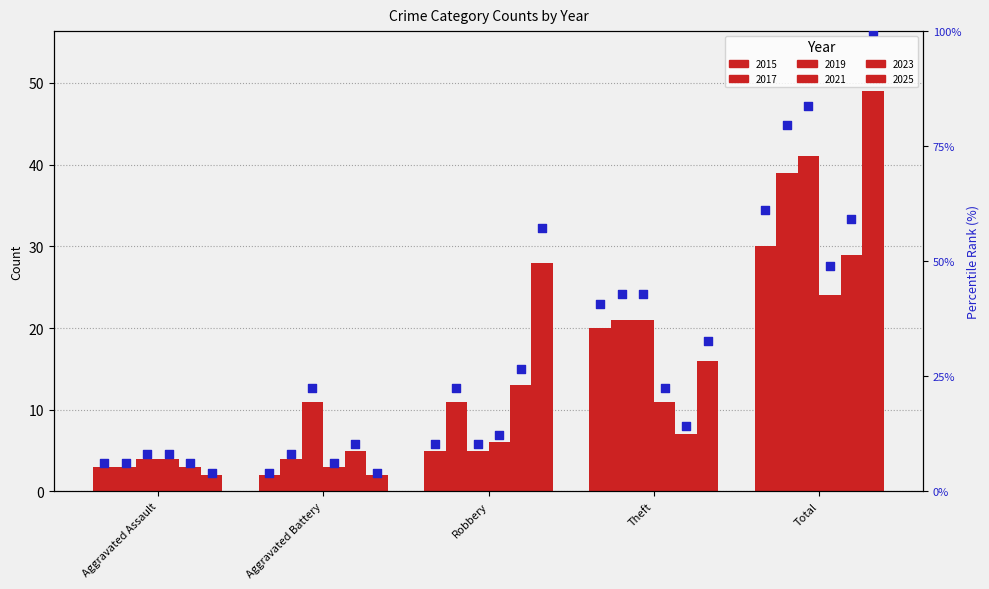

Approximately how many times larger is the value at Aggravated Assault compared to Total?

0.1